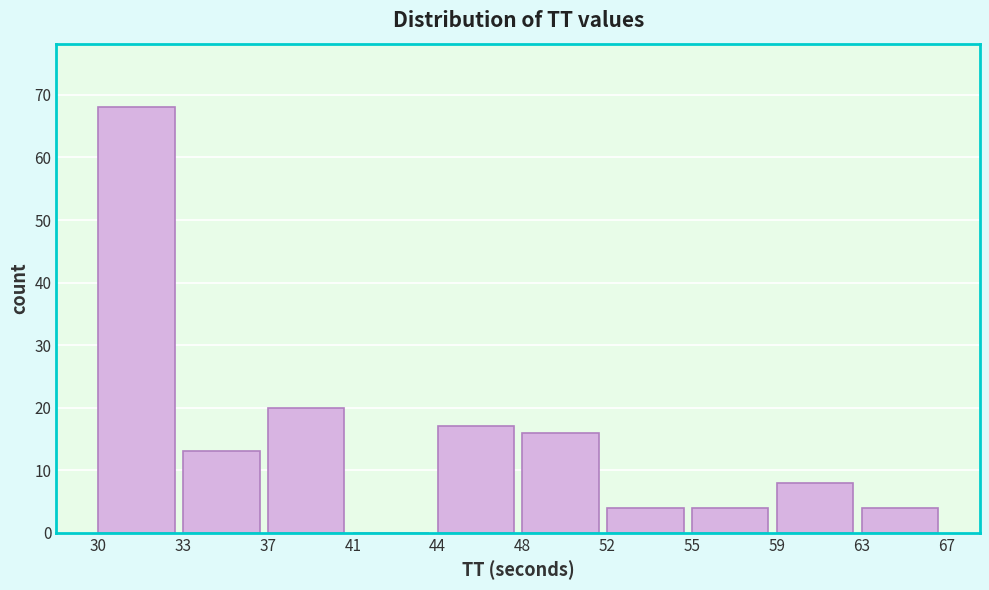

Reading left to right, transcribe all the data shown in this chart.

30=68	33=13	37=20	41=0	44=17	48=16	52=4	55=4	59=8	63=4